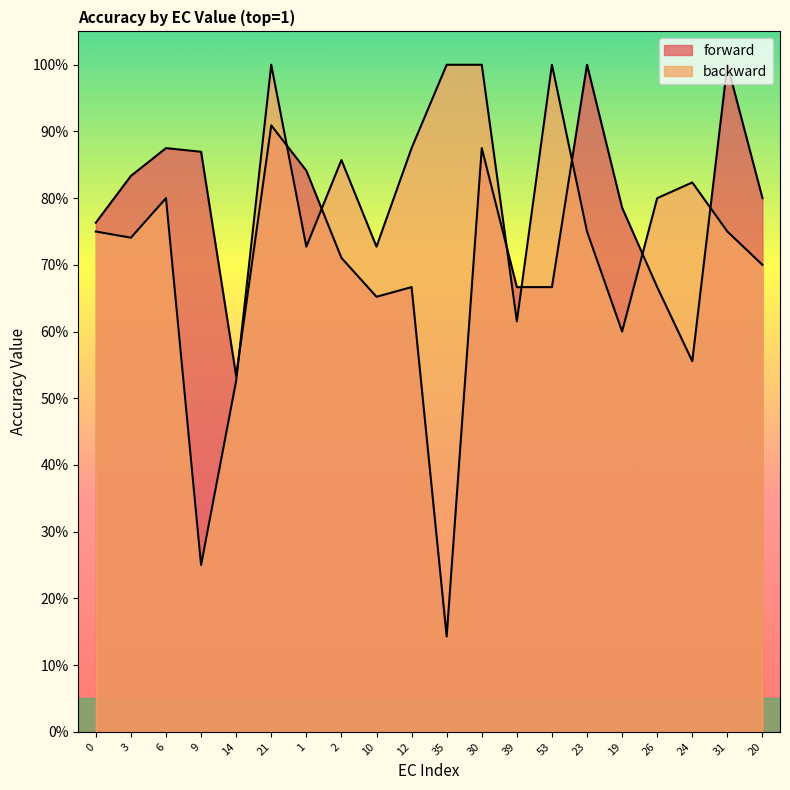

How many backward values are between 0 and 1?

20